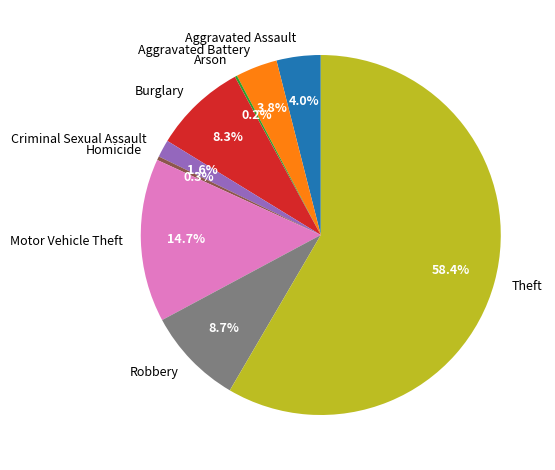

The Robbery slice represents 21% of the pie. True or false?

False